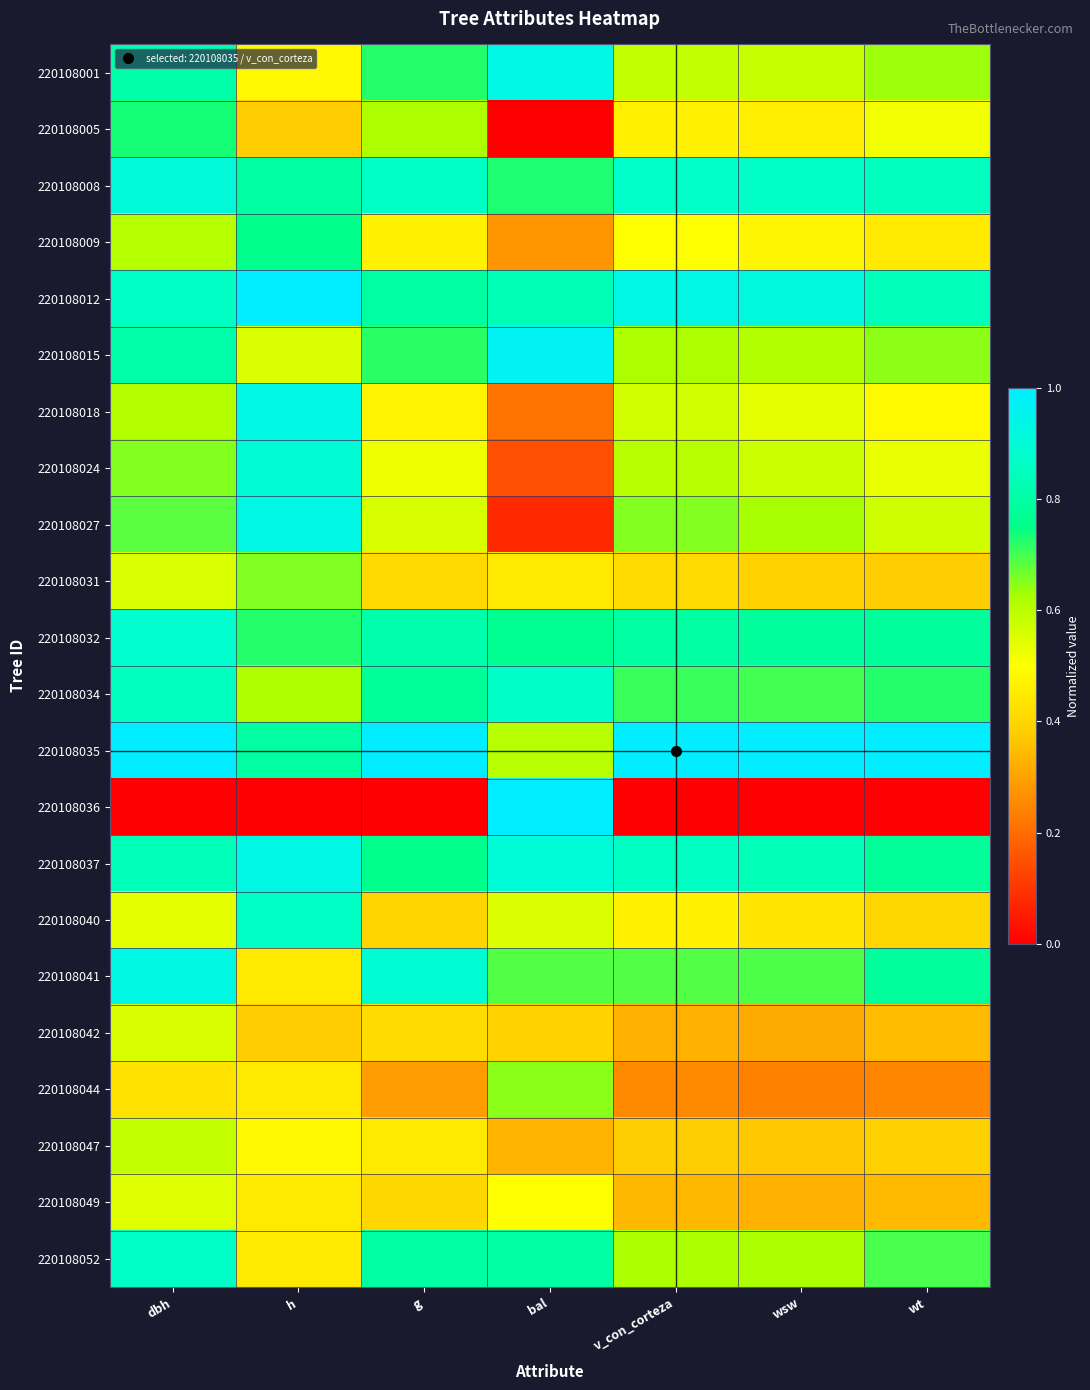

Reading left to right, what are all the values shown in this chart?

220108001: dbh=0.8	h=0.5	g=0.7	bal=0.9	v_con_corteza=0.6	wsw=0.6	wt=0.6
220108005: dbh=0.7	h=0.4	g=0.6	bal=0.0	v_con_corteza=0.5	wsw=0.5	wt=0.5
220108008: dbh=0.9	h=0.8	g=0.9	bal=0.7	v_con_corteza=0.9	wsw=0.9	wt=0.8
220108009: dbh=0.6	h=0.8	g=0.5	bal=0.3	v_con_corteza=0.5	wsw=0.5	wt=0.5
220108012: dbh=0.9	h=1.0	g=0.8	bal=0.8	v_con_corteza=0.9	wsw=0.9	wt=0.8
220108015: dbh=0.8	h=0.6	g=0.7	bal=1.0	v_con_corteza=0.6	wsw=0.6	wt=0.6
220108018: dbh=0.6	h=0.9	g=0.5	bal=0.2	v_con_corteza=0.6	wsw=0.5	wt=0.5
220108024: dbh=0.7	h=0.9	g=0.5	bal=0.1	v_con_corteza=0.6	wsw=0.6	wt=0.5
220108027: dbh=0.7	h=0.9	g=0.6	bal=0.1	v_con_corteza=0.7	wsw=0.6	wt=0.6
220108031: dbh=0.6	h=0.7	g=0.4	bal=0.4	v_con_corteza=0.4	wsw=0.4	wt=0.4
220108032: dbh=0.9	h=0.7	g=0.8	bal=0.8	v_con_corteza=0.8	wsw=0.8	wt=0.8
220108034: dbh=0.9	h=0.6	g=0.8	bal=0.9	v_con_corteza=0.7	wsw=0.7	wt=0.7
220108035: dbh=1.0	h=0.8	g=1.0	bal=0.6	v_con_corteza=1.0	wsw=1.0	wt=1.0
220108036: dbh=0.0	h=0.0	g=0.0	bal=1.0	v_con_corteza=0.0	wsw=0.0	wt=0.0
220108037: dbh=0.8	h=0.9	g=0.8	bal=0.9	v_con_corteza=0.9	wsw=0.8	wt=0.8
220108040: dbh=0.5	h=0.9	g=0.4	bal=0.6	v_con_corteza=0.5	wsw=0.4	wt=0.4
220108041: dbh=0.9	h=0.4	g=0.9	bal=0.7	v_con_corteza=0.7	wsw=0.7	wt=0.8
220108042: dbh=0.6	h=0.4	g=0.4	bal=0.4	v_con_corteza=0.3	wsw=0.3	wt=0.3
220108044: dbh=0.4	h=0.4	g=0.3	bal=0.6	v_con_corteza=0.3	wsw=0.2	wt=0.2
220108047: dbh=0.6	h=0.5	g=0.4	bal=0.3	v_con_corteza=0.4	wsw=0.4	wt=0.4
220108049: dbh=0.5	h=0.4	g=0.4	bal=0.5	v_con_corteza=0.3	wsw=0.3	wt=0.3
220108052: dbh=0.9	h=0.4	g=0.8	bal=0.8	v_con_corteza=0.6	wsw=0.6	wt=0.7